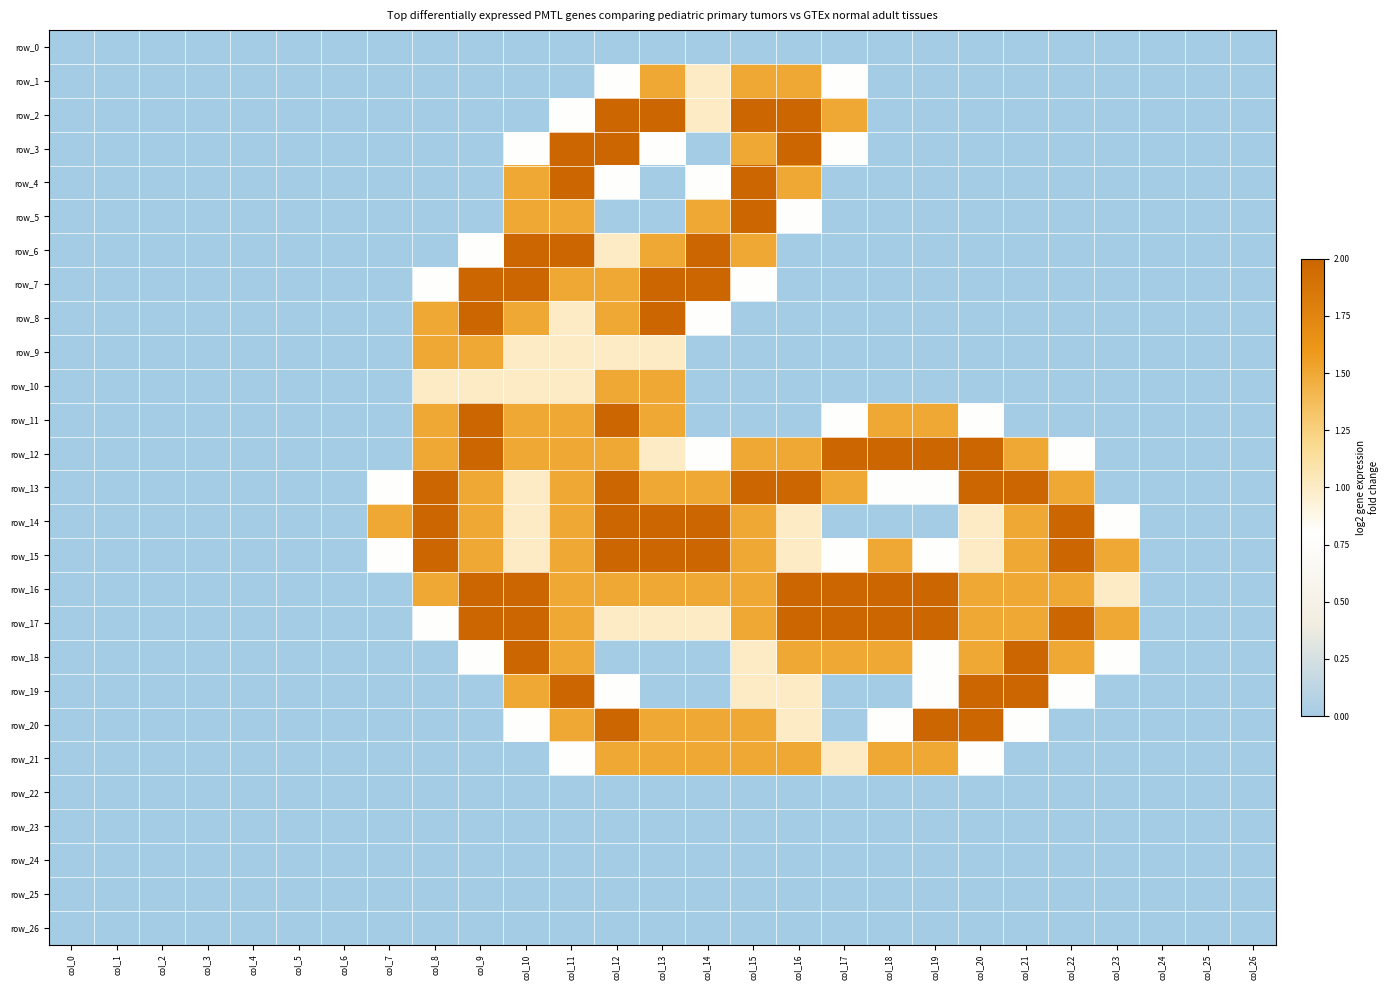

Which category has the lowest value across all series?

col_0